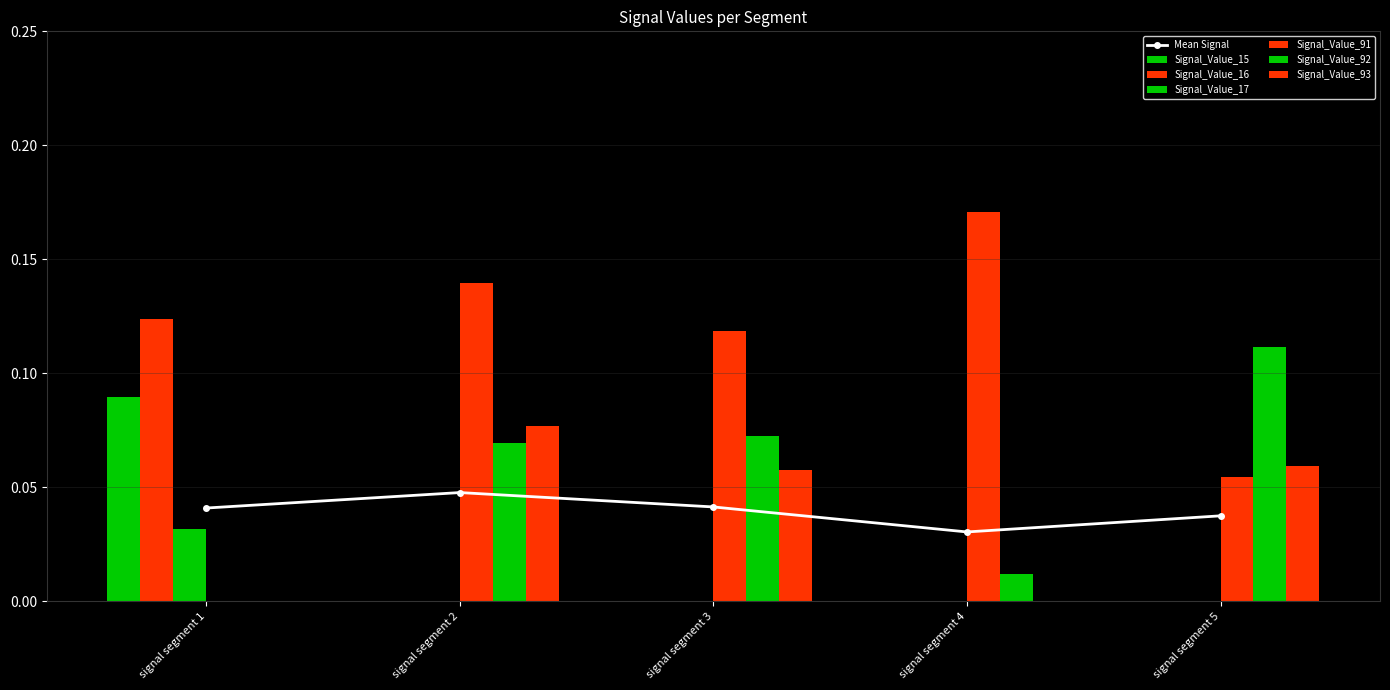

How many data points does each series have?

5